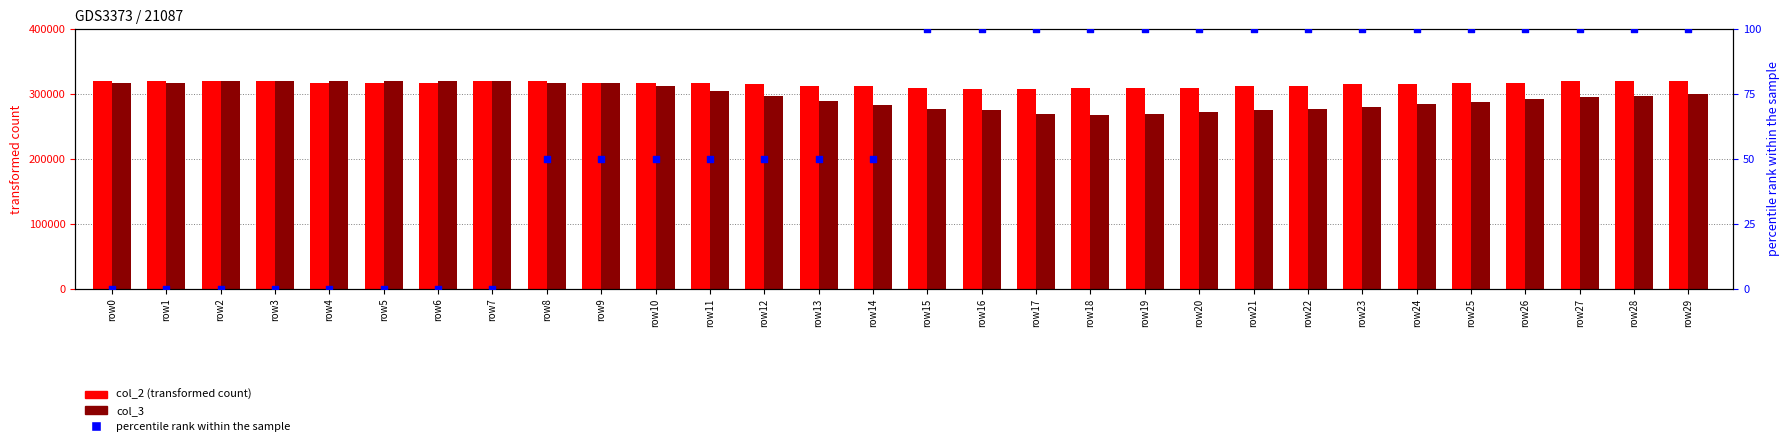

What is the total value across all series at row13?

602550.0